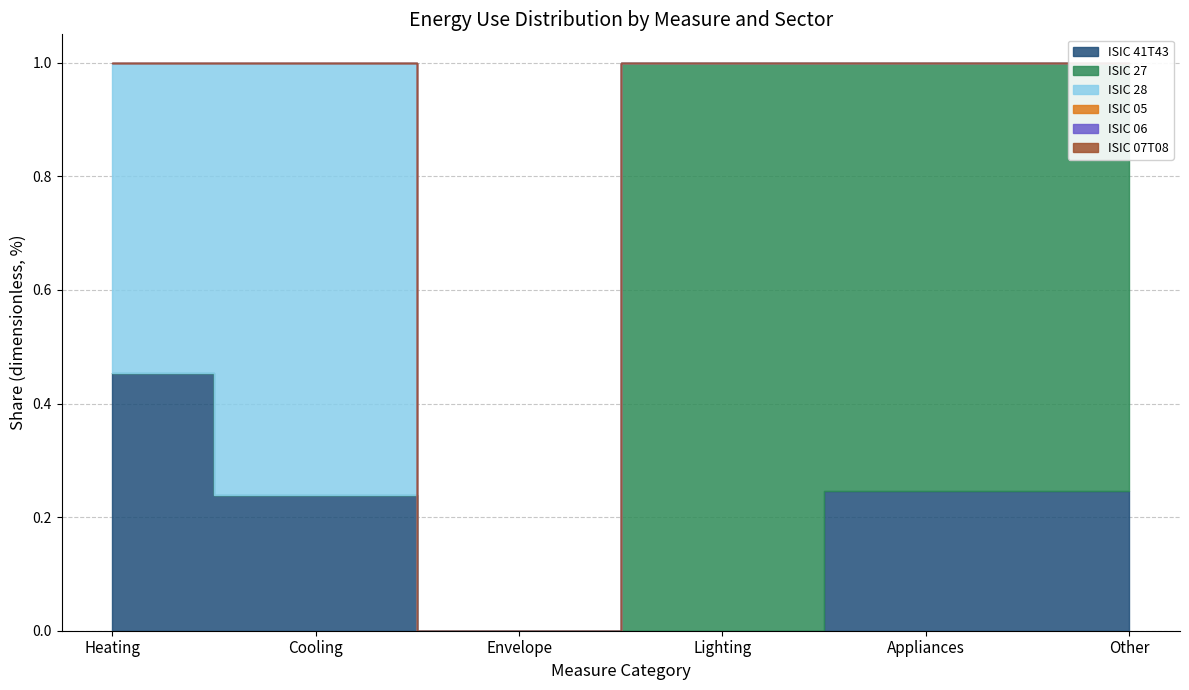

Reading right to left, extract all data points from this chart.

ISIC 41T43: Other=0.2	Appliances=0.2	Lighting=0.0	Envelope=0.0	Cooling=0.2	Heating=0.5
ISIC 27: Other=0.8	Appliances=0.8	Lighting=1.0	Envelope=0.0	Cooling=0.0	Heating=0.0
ISIC 28: Other=0.0	Appliances=0.0	Lighting=0.0	Envelope=0.0	Cooling=0.8	Heating=0.5
ISIC 05: Other=0.0	Appliances=0.0	Lighting=0.0	Envelope=0.0	Cooling=0.0	Heating=0.0
ISIC 06: Other=0.0	Appliances=0.0	Lighting=0.0	Envelope=0.0	Cooling=0.0	Heating=0.0
ISIC 07T08: Other=0.0	Appliances=0.0	Lighting=0.0	Envelope=0.0	Cooling=0.0	Heating=0.0